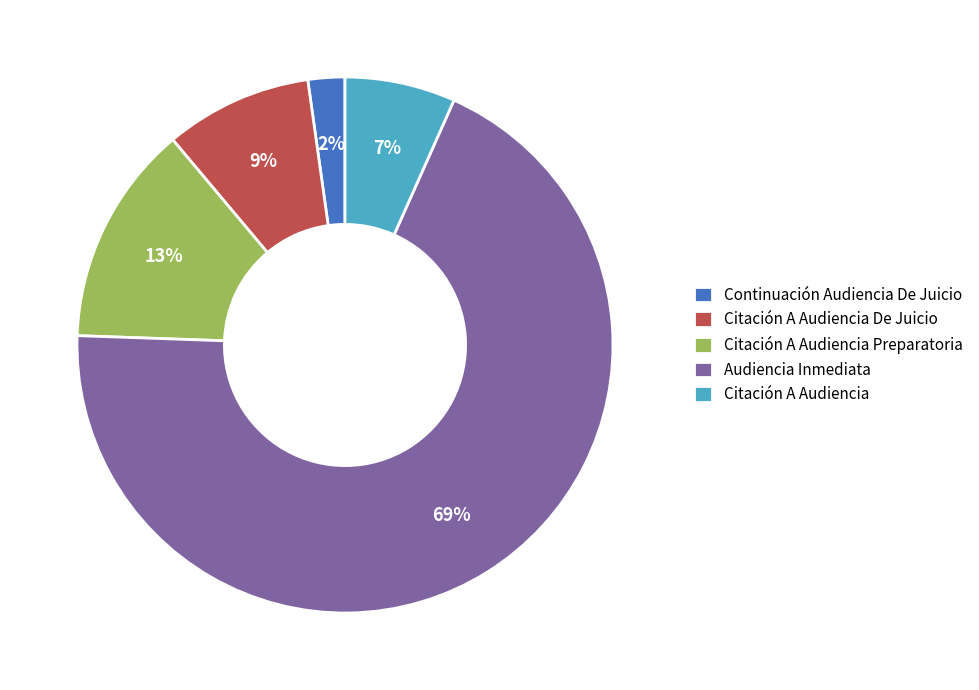

Is there a majority slice in this chart?

Yes